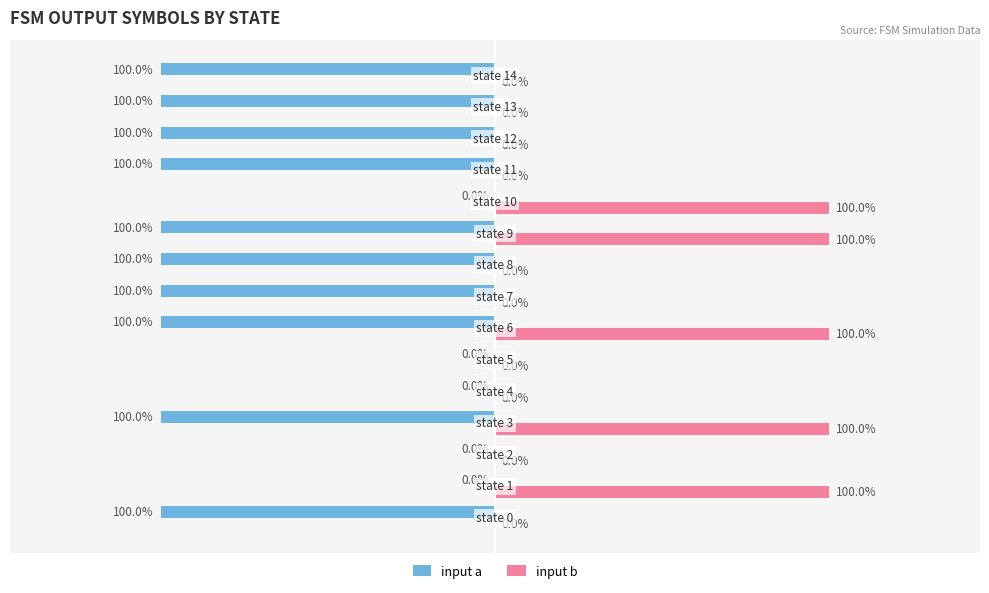

Which series has the largest total across all categories?

input b